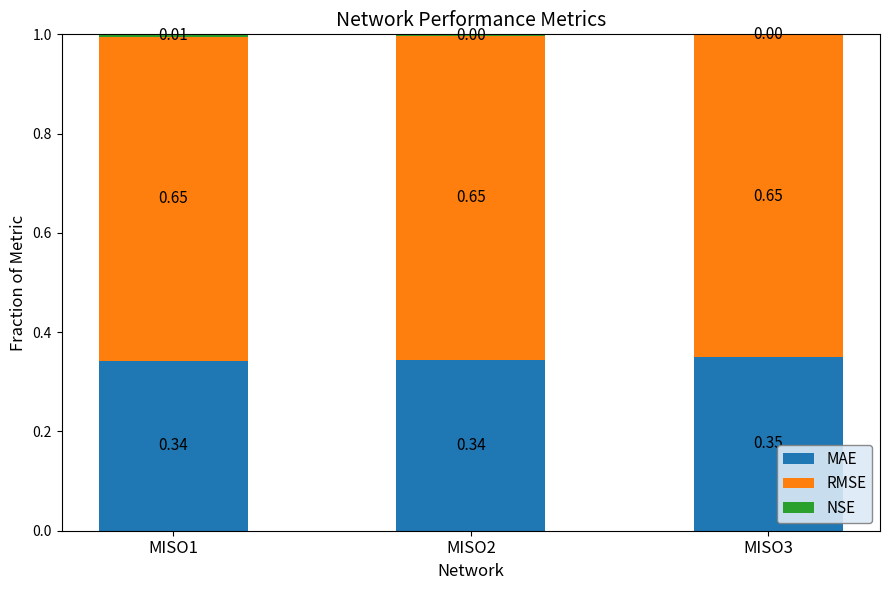

What is the sum of all MAE values?

1.0